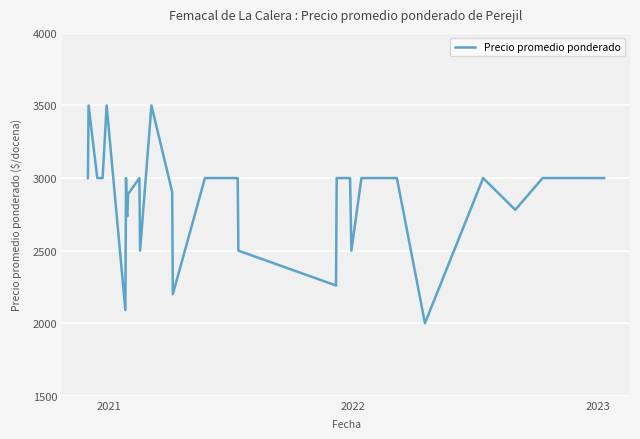

What is the smallest value displayed?

2000